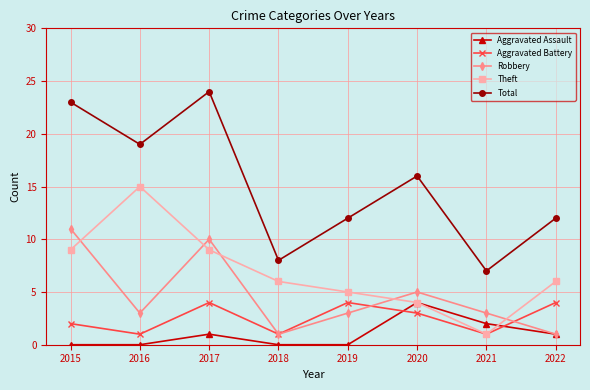

True or false: Total has a value of 8 at 2018.

True